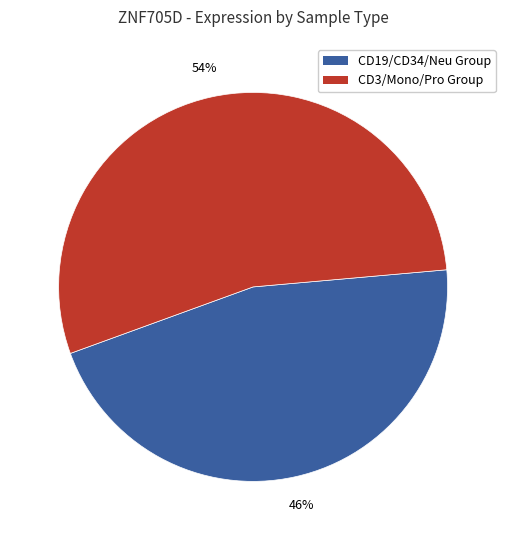

Which category has the smallest portion of the pie?

CD19/CD34/Neu Group